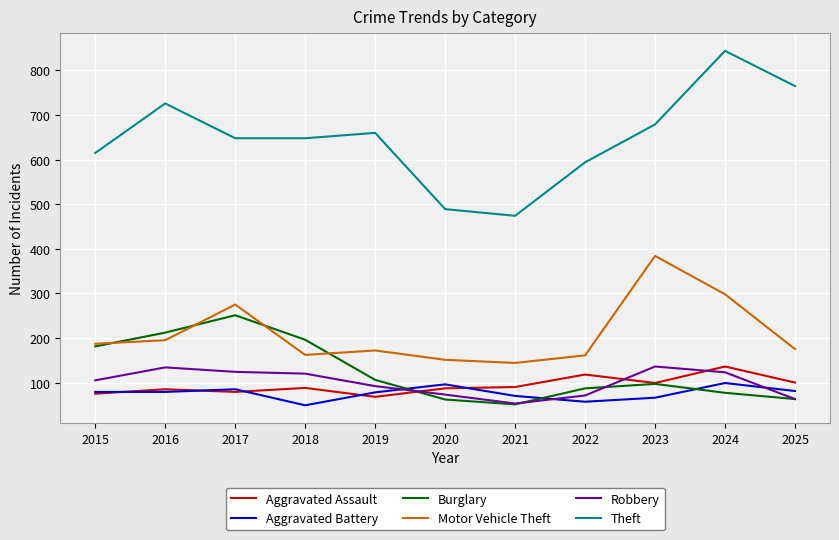

Where does the Theft series first go above 648?

2016